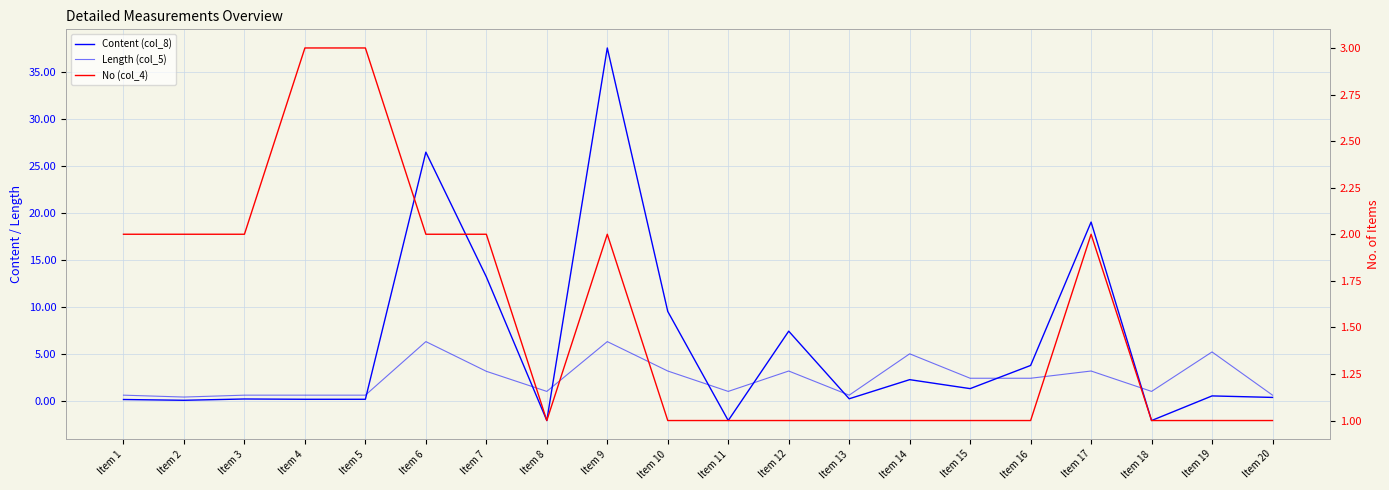

What is the value of the No (col_4) point at the 5th from the left?

3.0